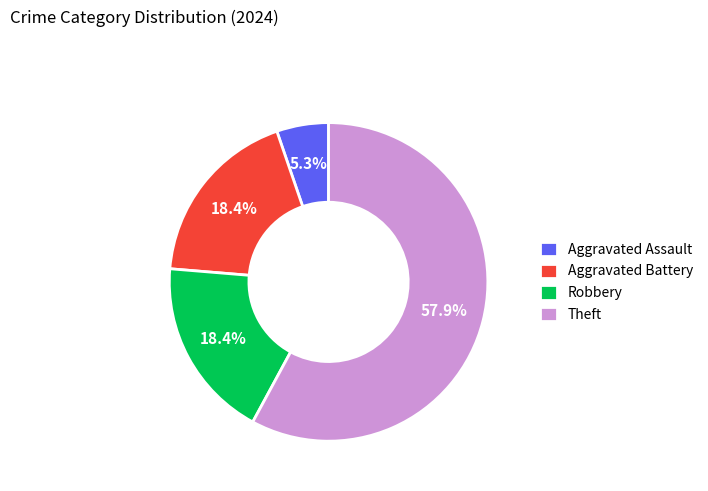

To the nearest percent, what is the average slice percentage?

25%